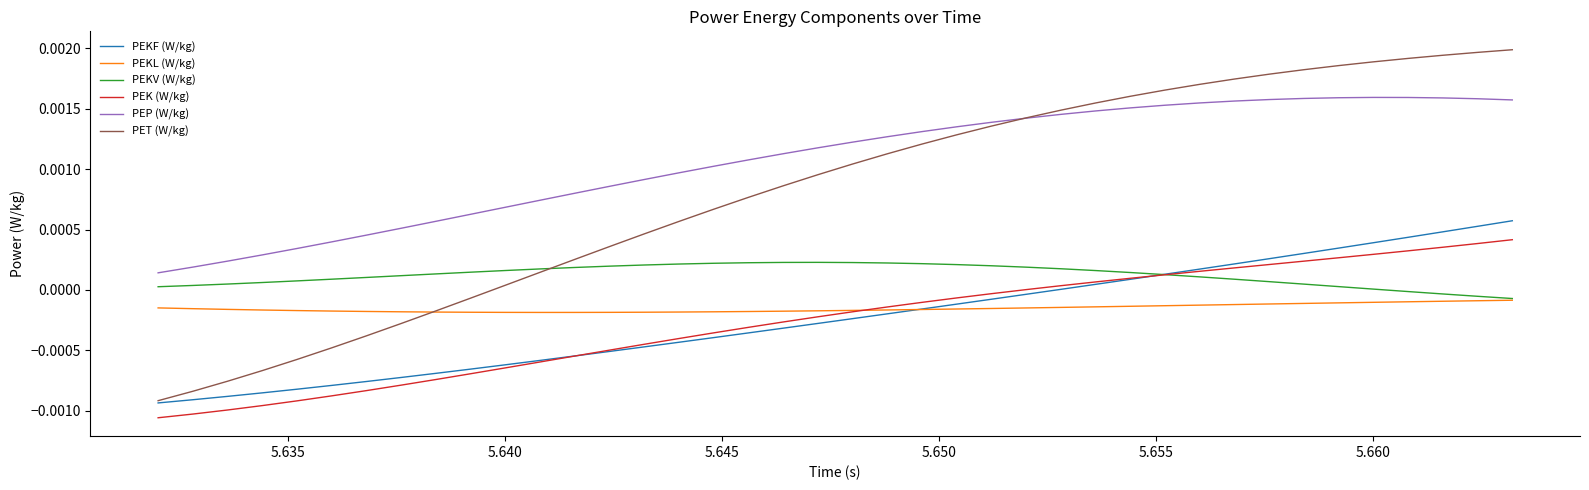

Which series has the largest range (max minus min)?

PET (W/kg)